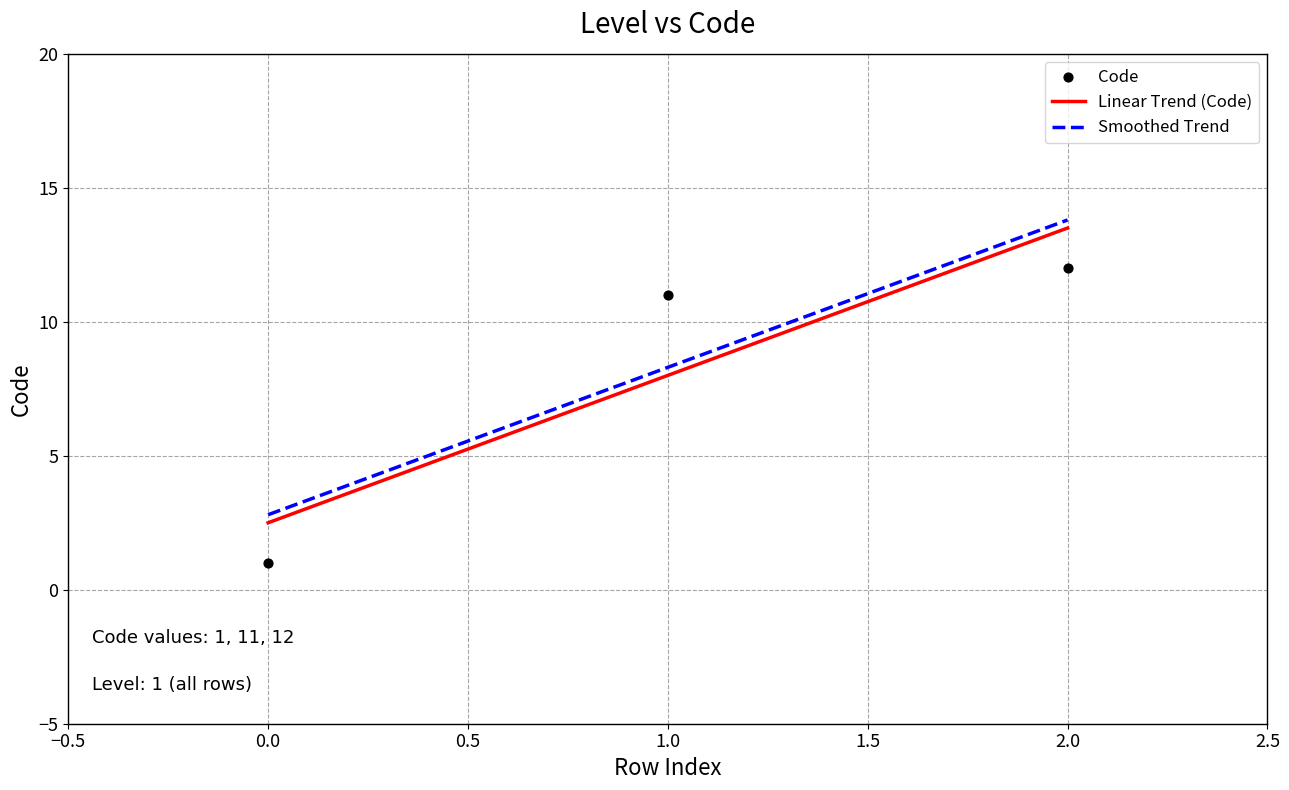

True or false: Linear Trend (Code) and Smoothed Trend intersect in this chart.

False